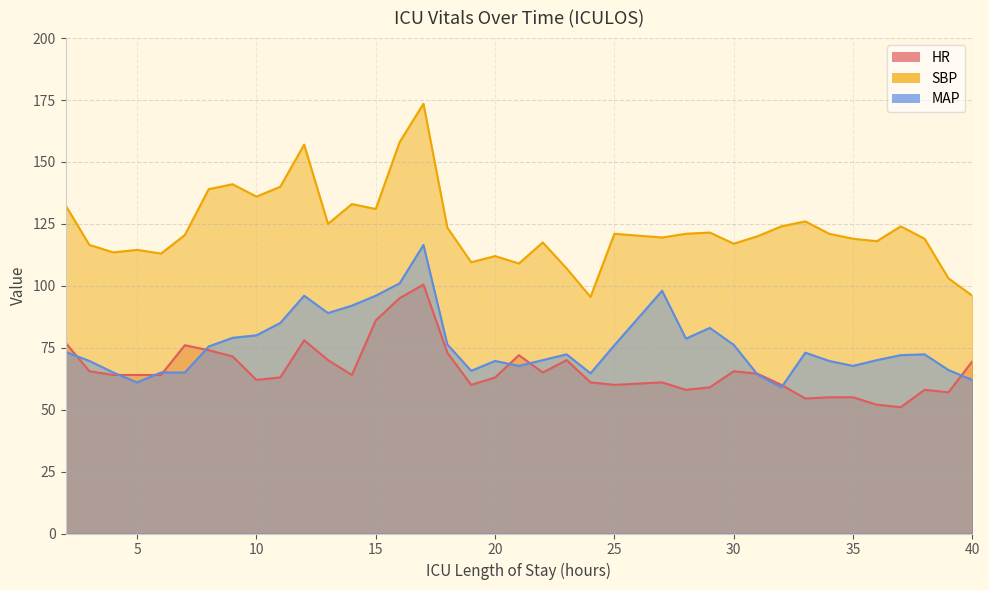

True or false: SBP has more than 2 interior local peaks.

True